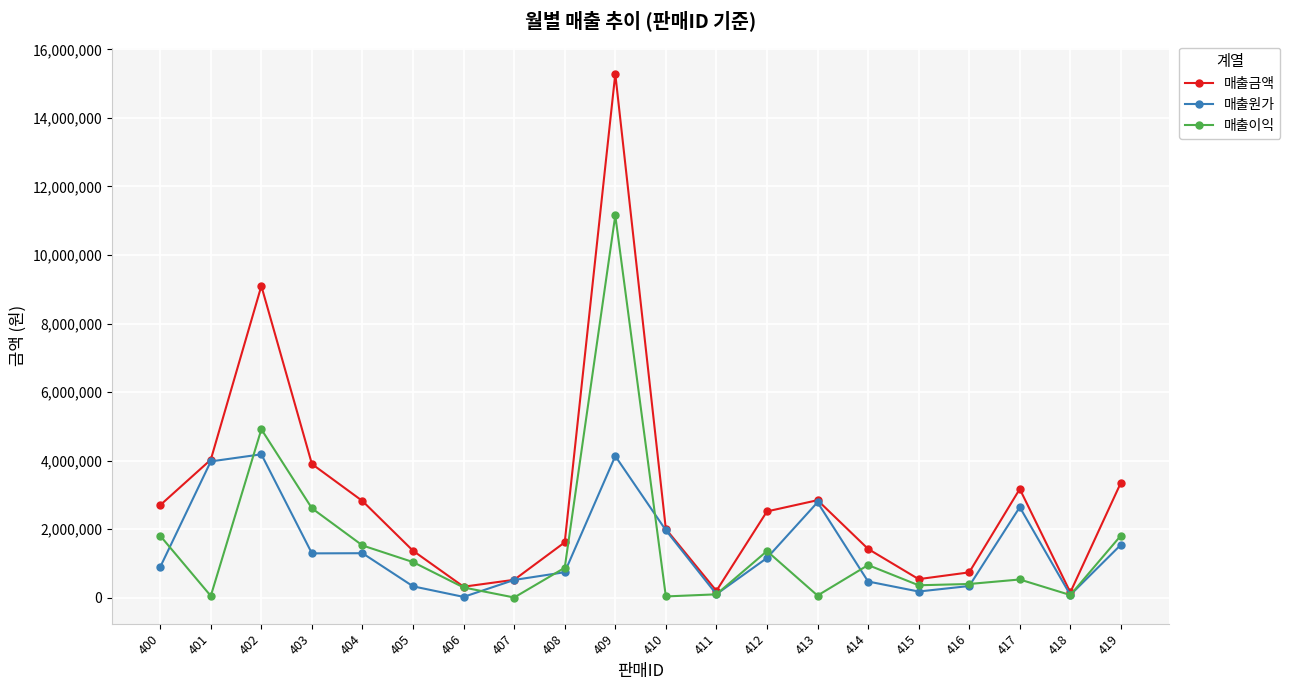

What are all the series names shown in the legend?

매출금액, 매출원가, 매출이익